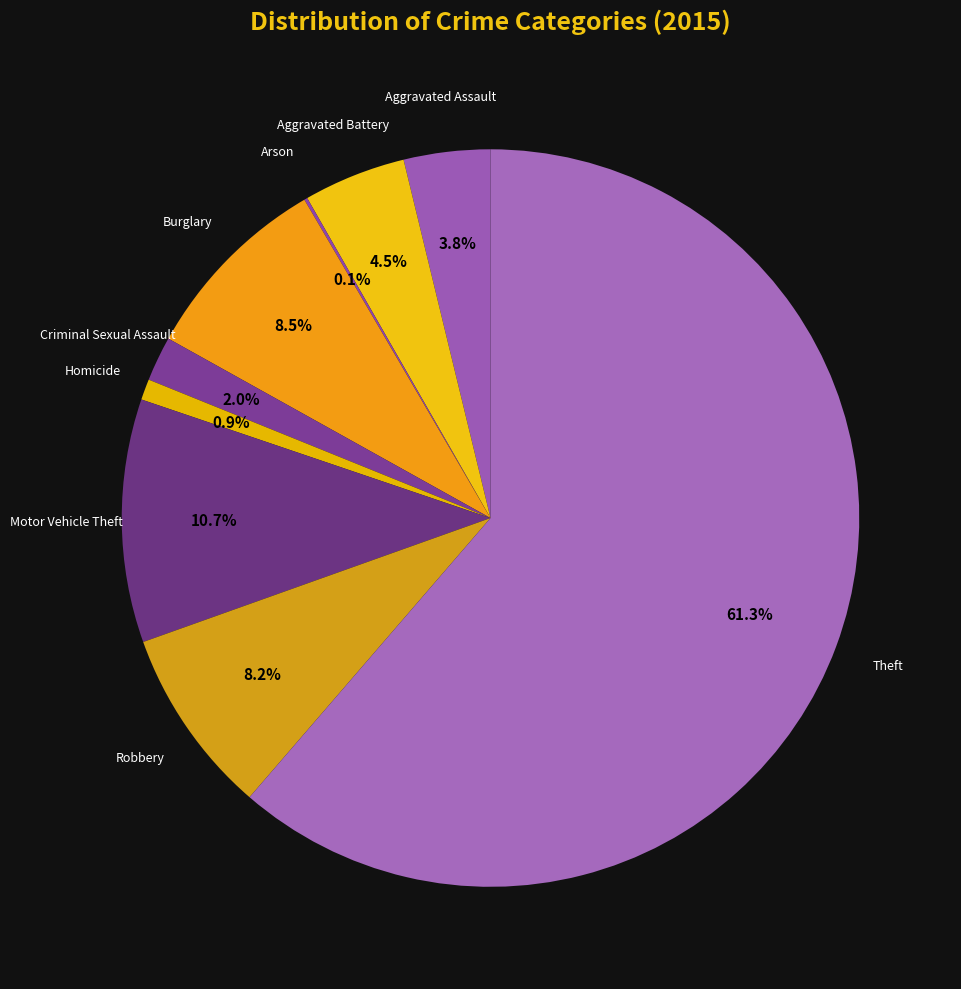

What percentage is the Motor Vehicle Theft slice, to the nearest percent?

11%